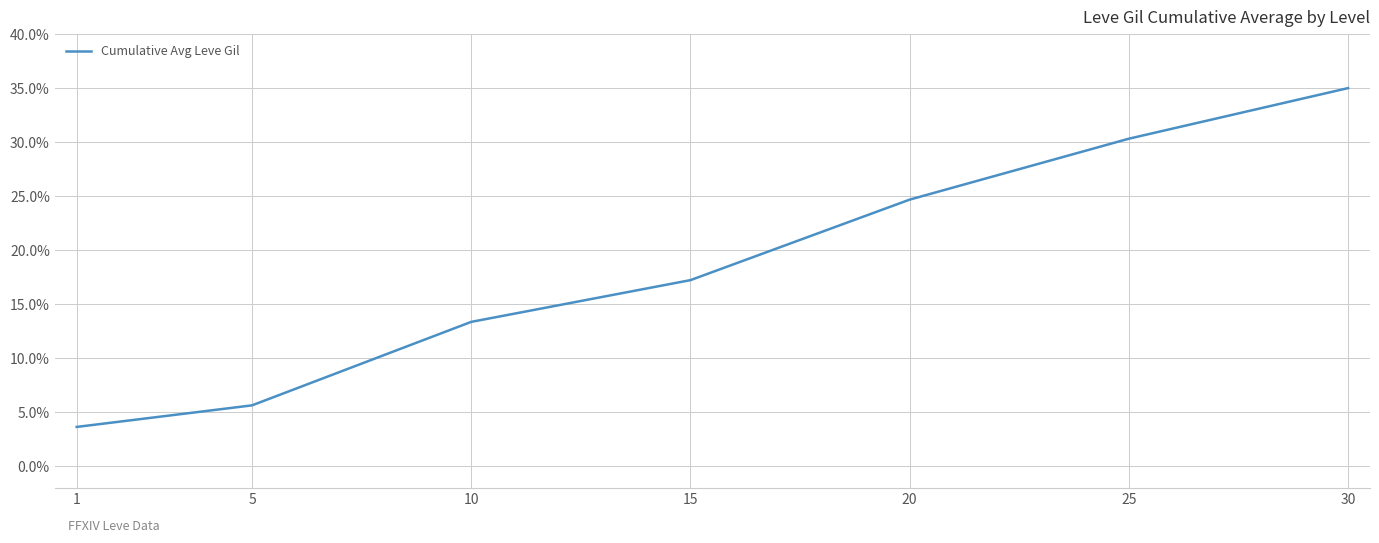

What is the difference between the second highest and minimum values?

0.3